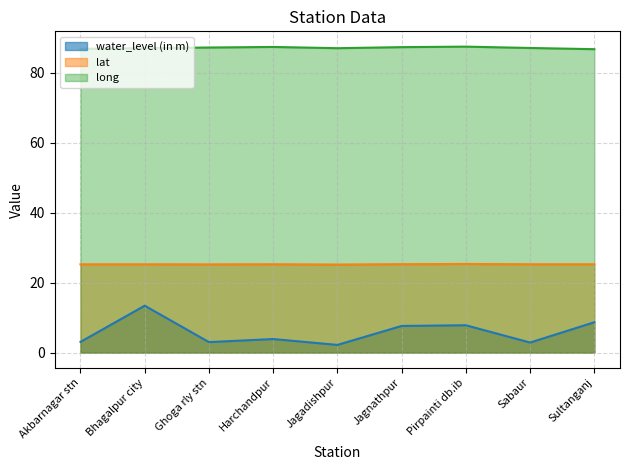

List the series in order of their overall mean, highest first.

long, lat, water_level (in m)